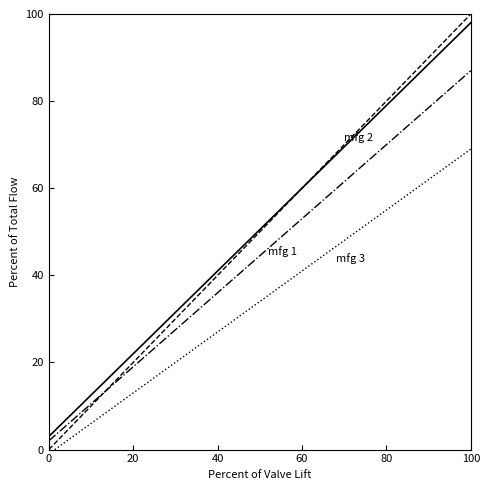

Reading left to right, list all the values displayed in this chart.

mfg 2: 3.0	16.6	30.1	43.7	57.3	70.9	84.4	98.0
mfg 1: 2.0	14.1	26.3	38.4	50.6	62.7	74.9	87.0
mfg 3: -1.0	9.0	19.0	29.0	39.0	49.0	59.0	69.0